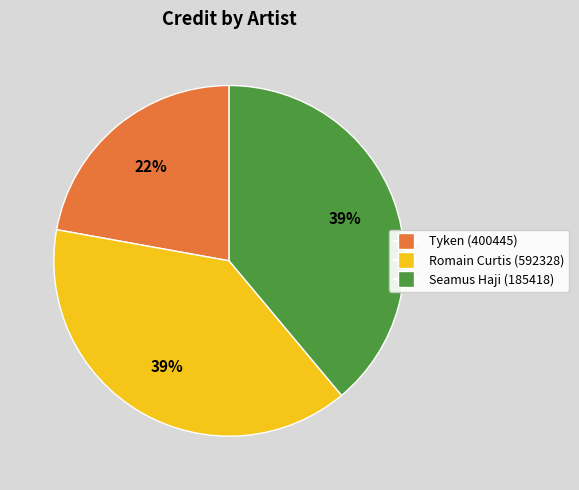

Count the number of slices in the pie.

3